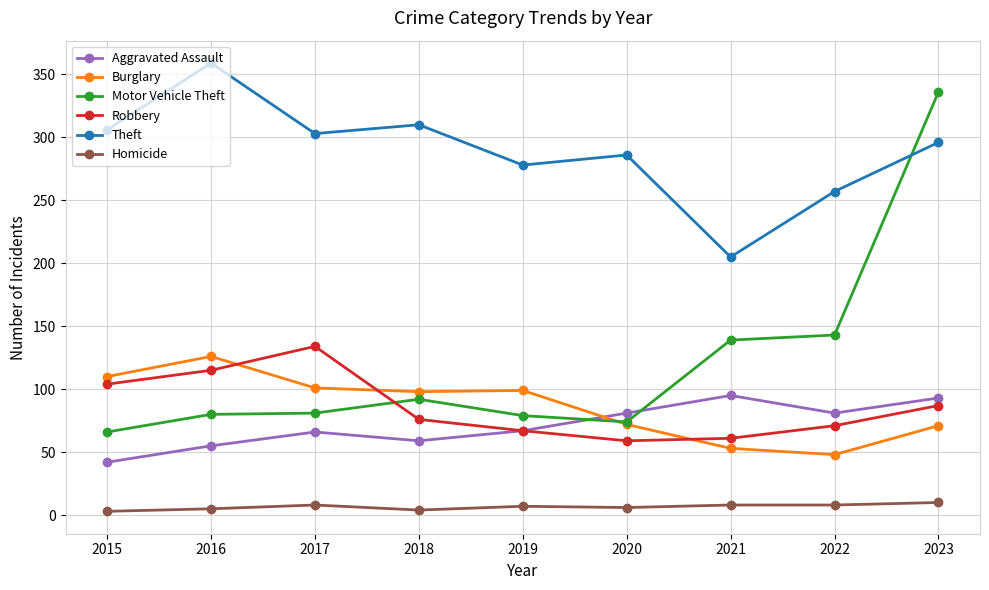

True or false: Homicide and Burglary intersect in this chart.

False